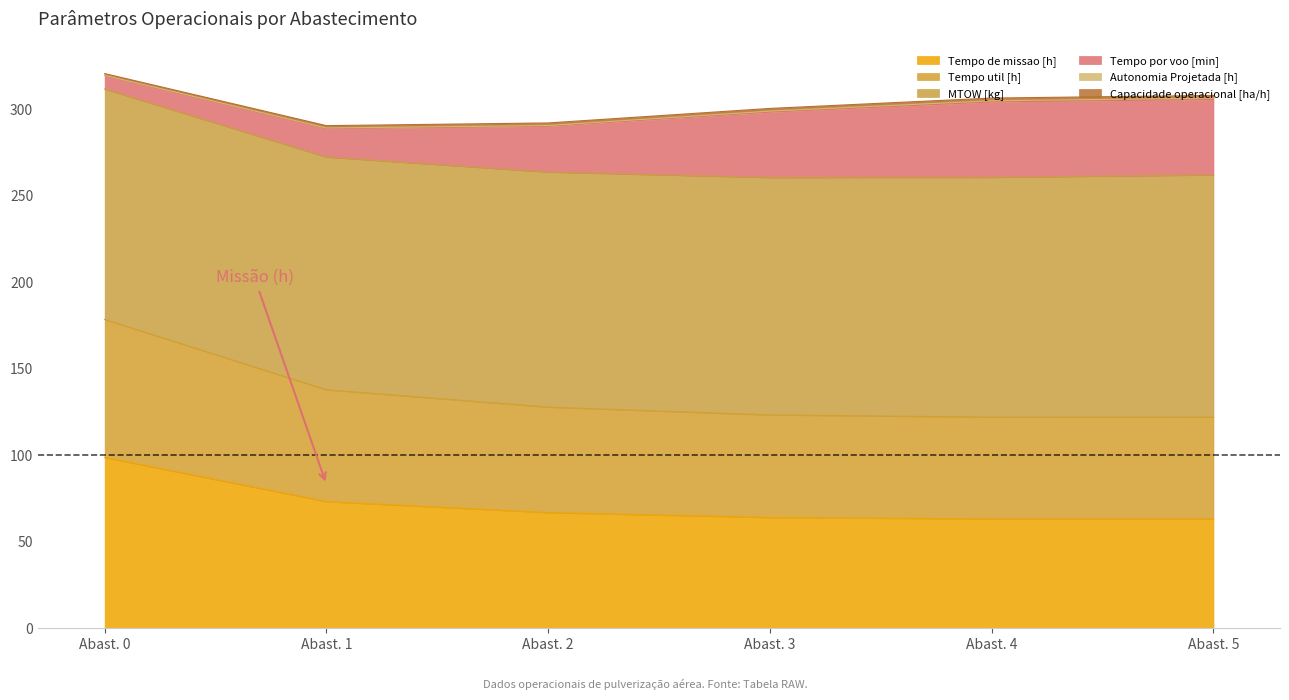

The value of Tempo de missao [h] at Abast. 4 is 107.3. True or false?

False